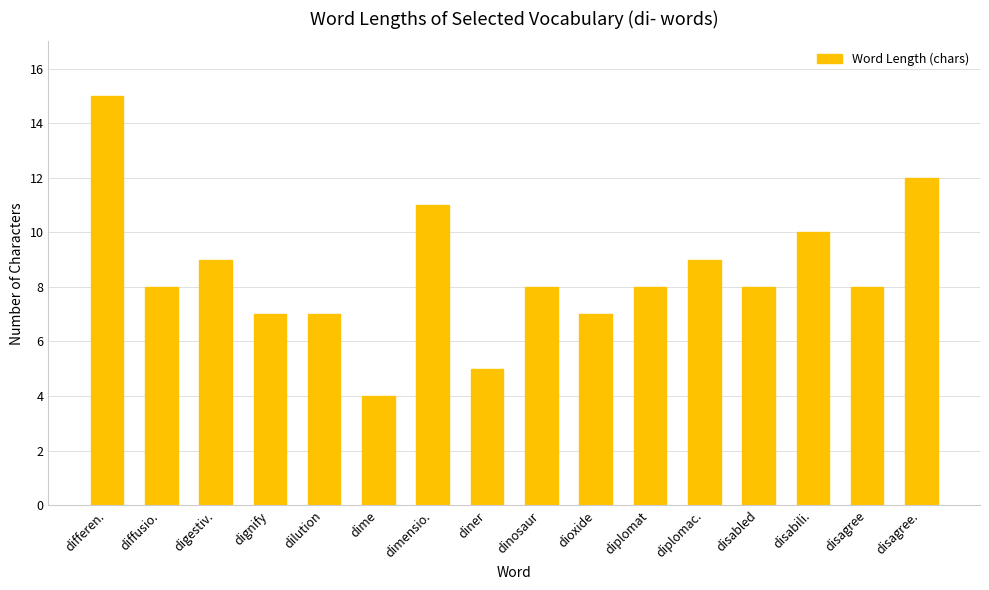

How many distinct data groups are displayed?

1